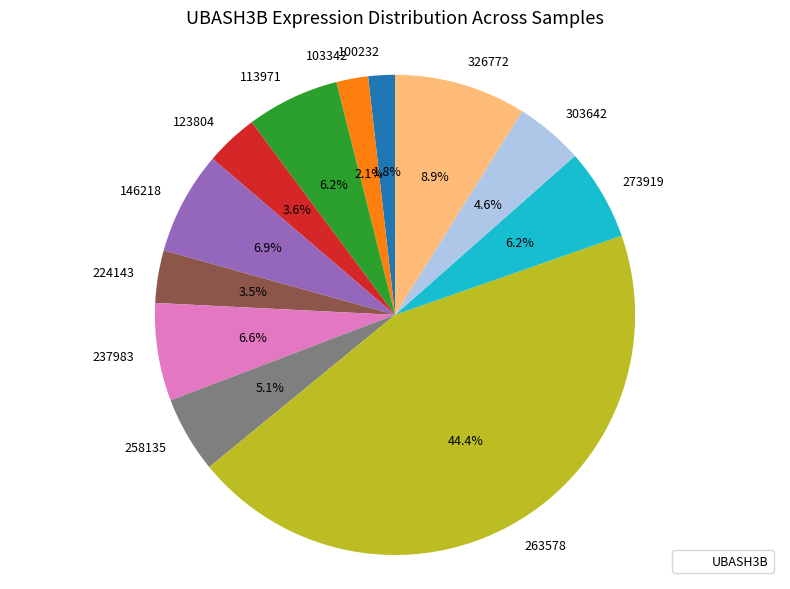

What is the ratio of the value at 237983 to the value at 224143?

1.9